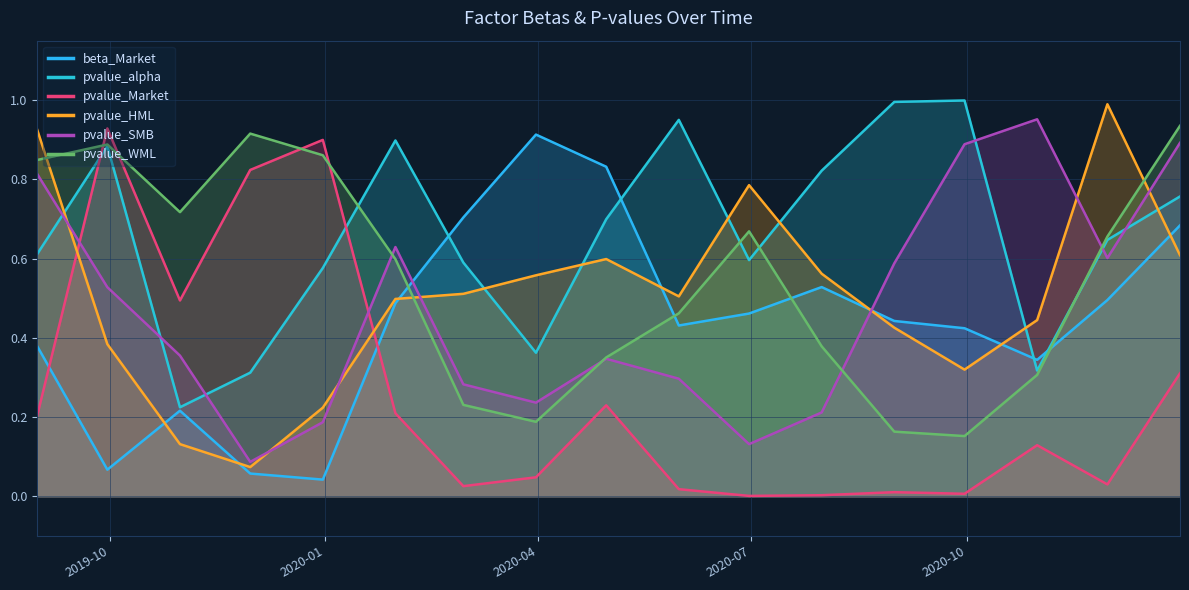

What position from the right is 2020-04-30?

9